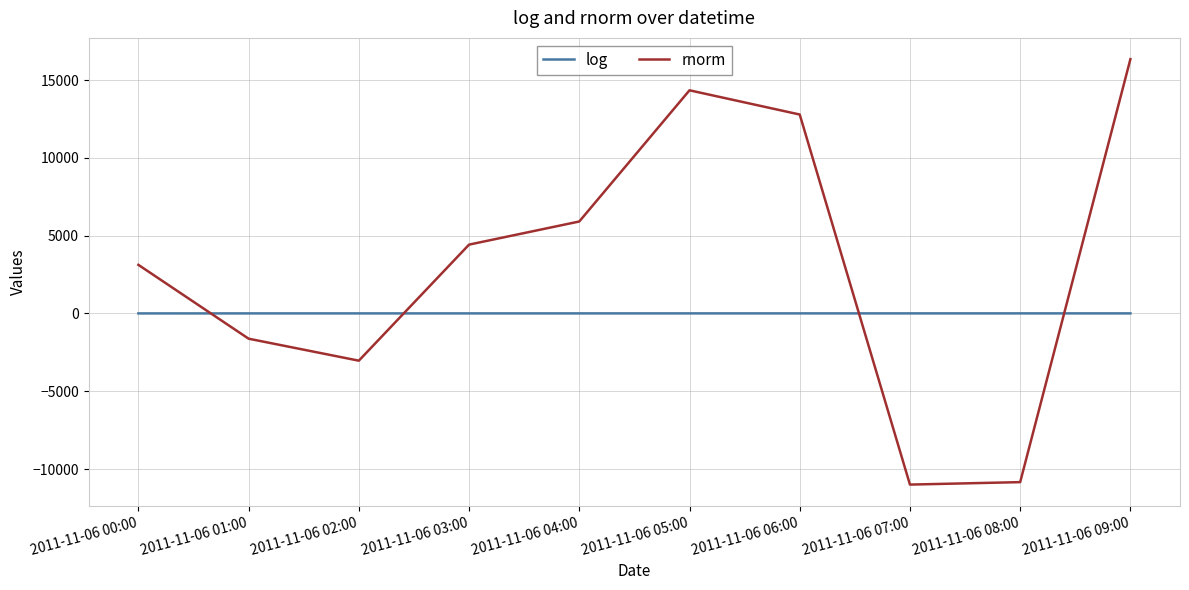

What are all the series names shown in the legend?

log, rnorm